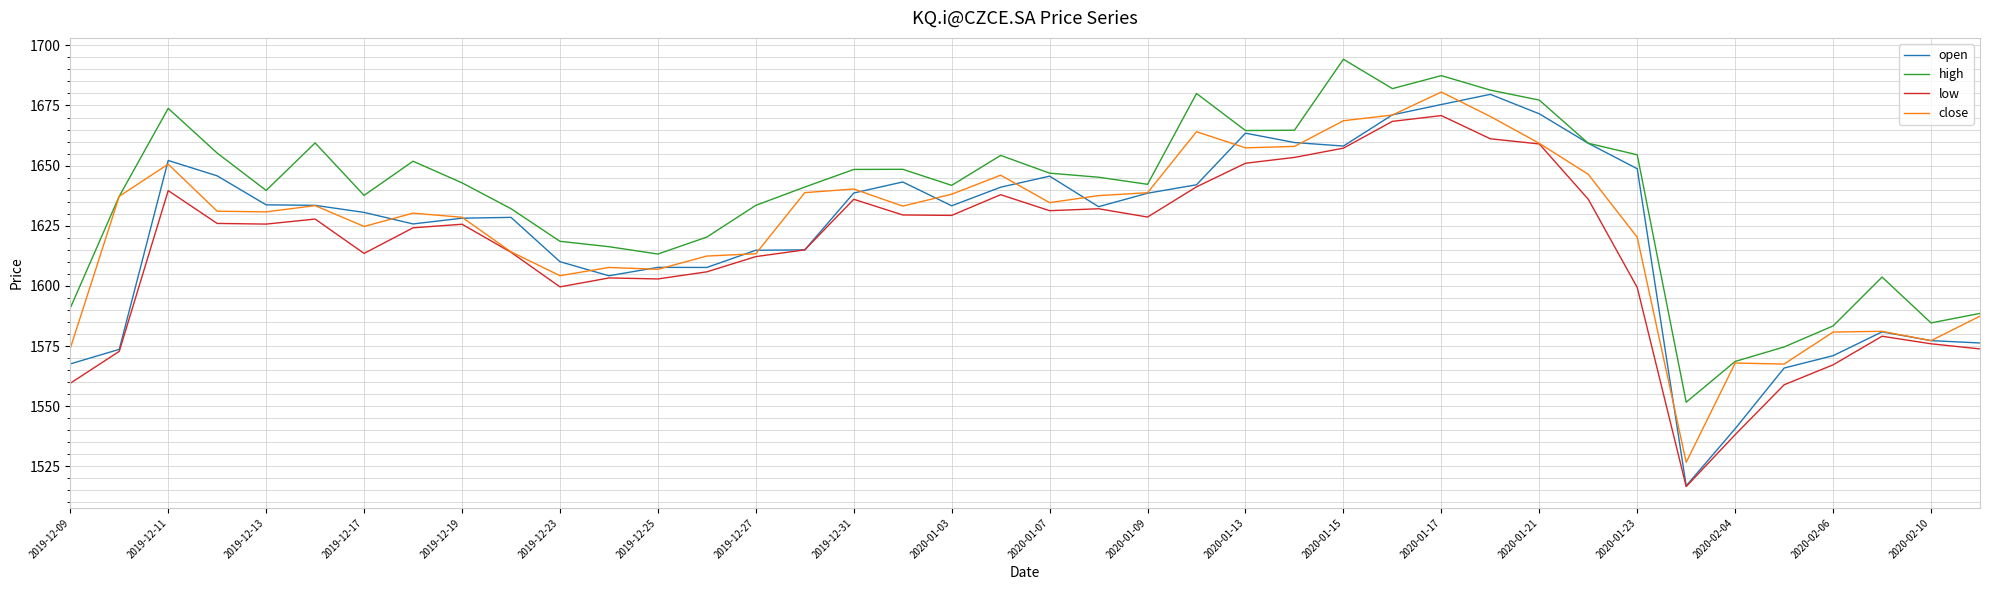

What are all the series names shown in the legend?

open, high, low, close